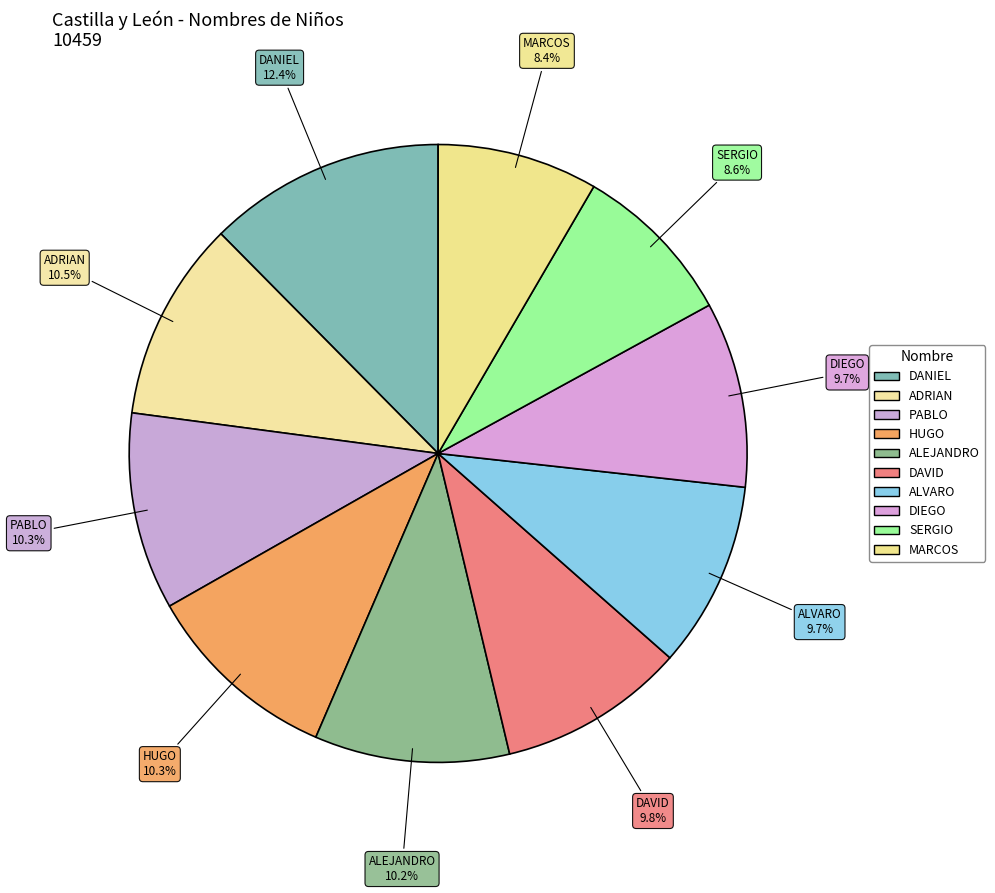

What is the ratio of the value at DIEGO to the value at DANIEL?

0.8